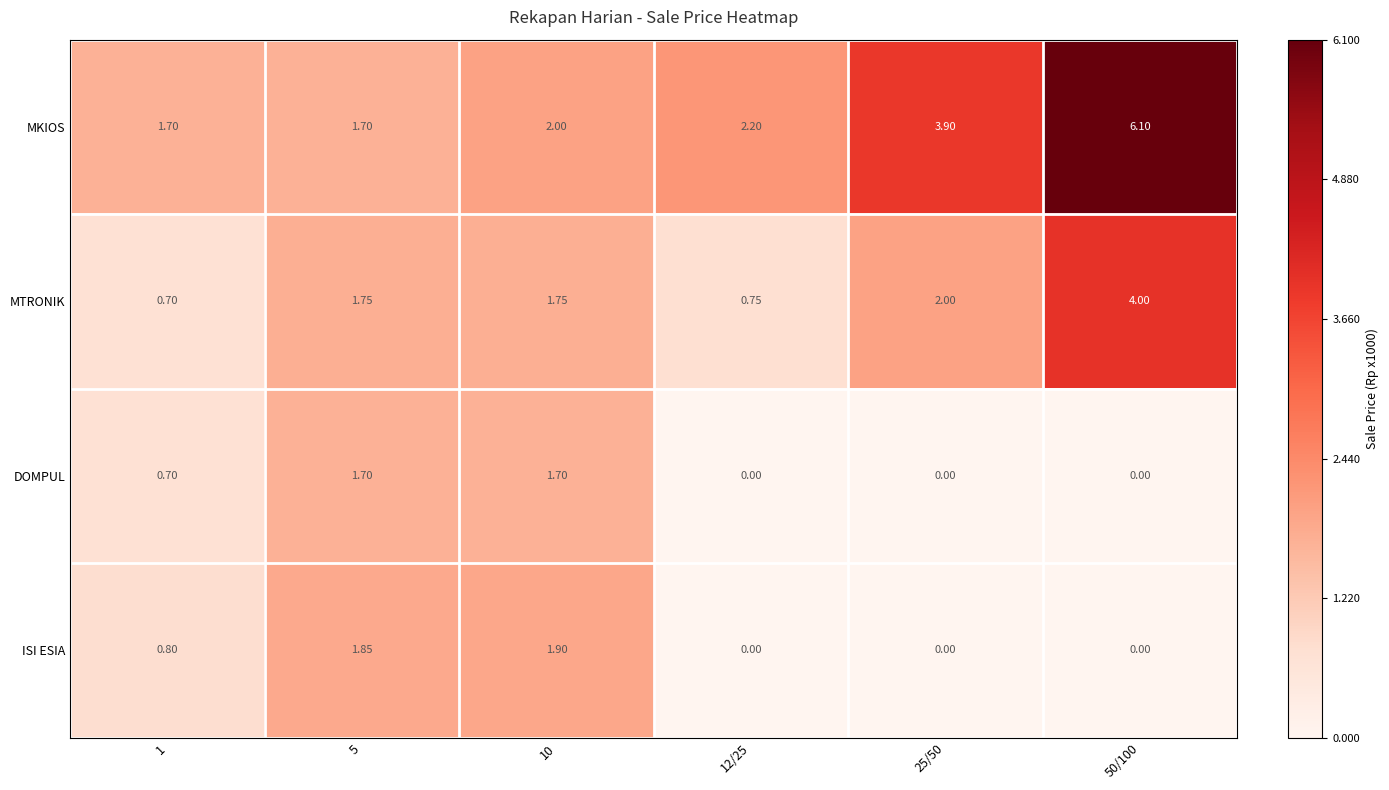

Which series has the widest spread of values?

MKIOS